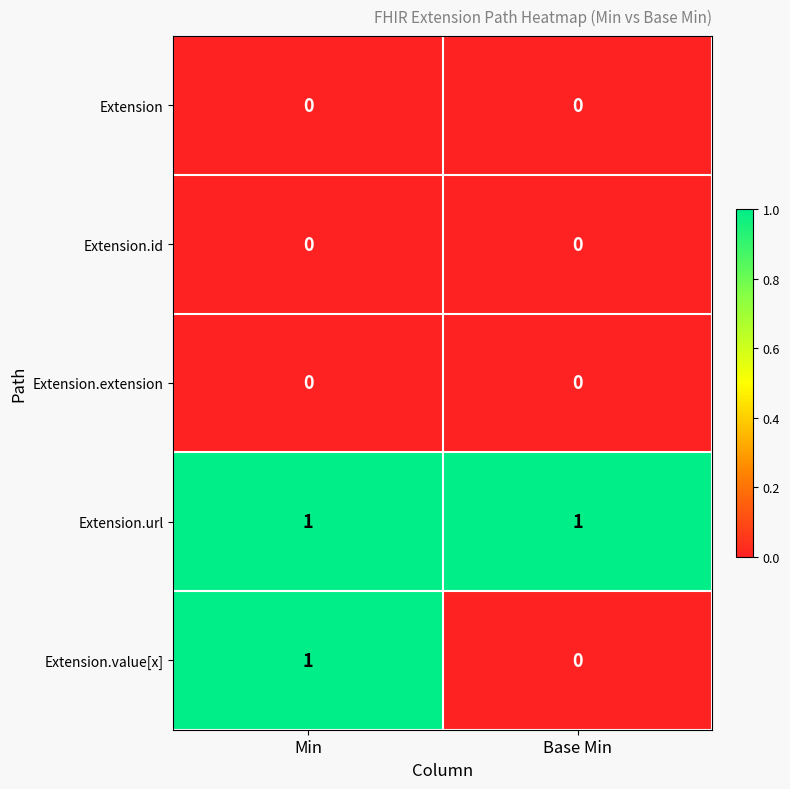

At which category is the sum across all series the highest?

Min